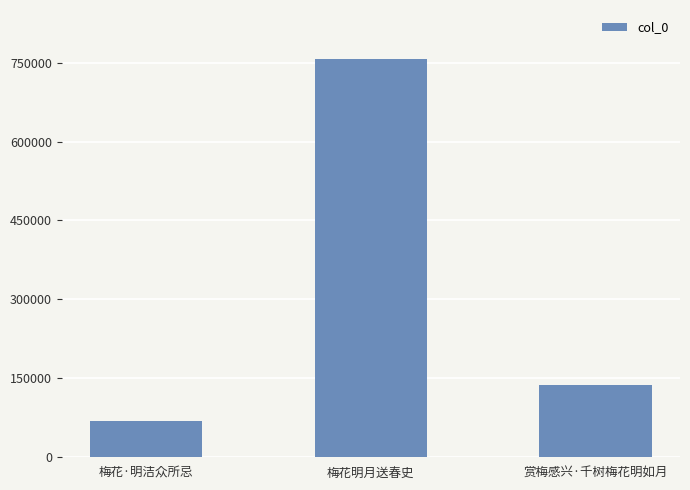

Which has a higher value, 梅花明月送春史 or 梅花·明洁众所忌?

梅花明月送春史